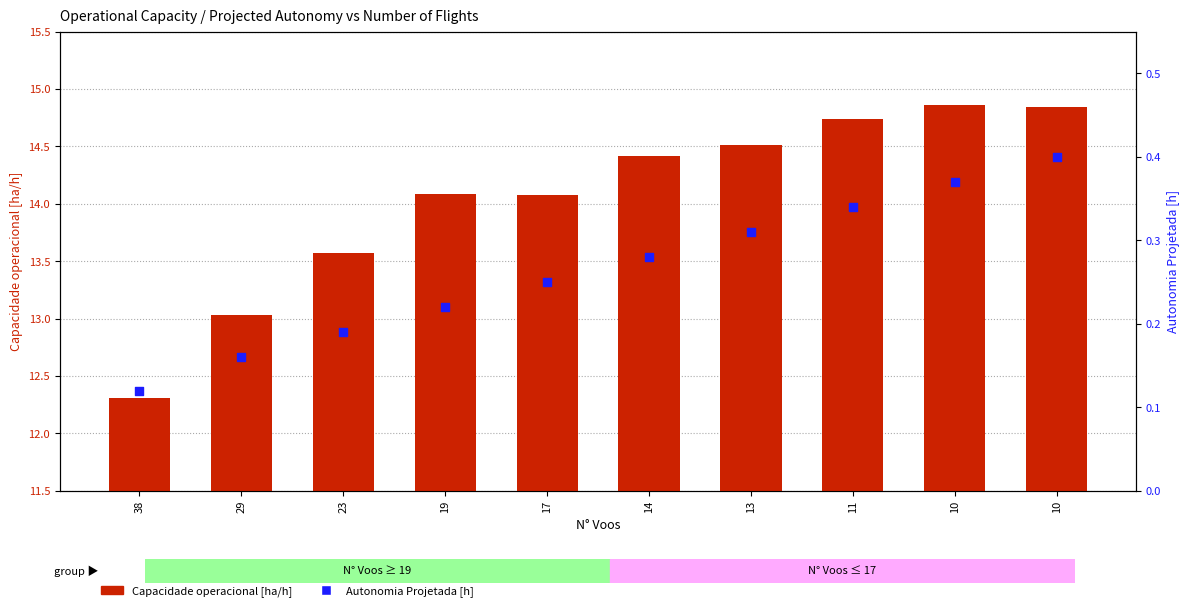

At which category is the sum across all series the highest?

10